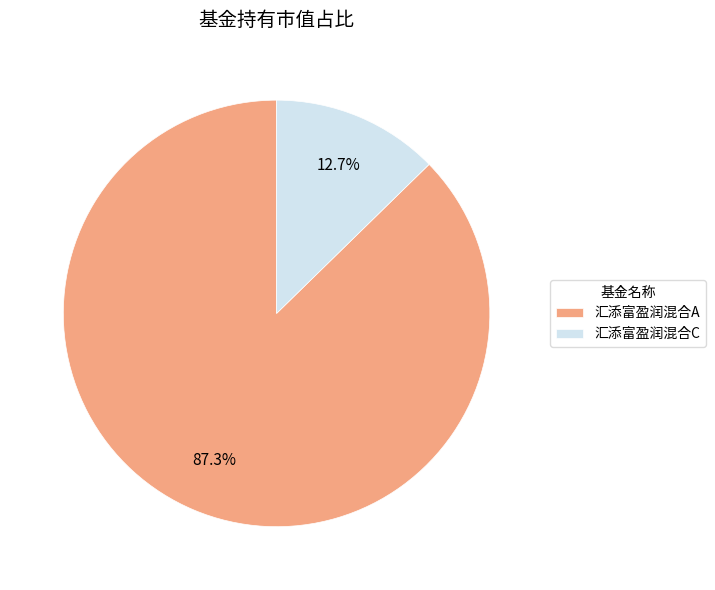

To the nearest percent, what percentage of the pie is 汇添富盈润混合A?

87%